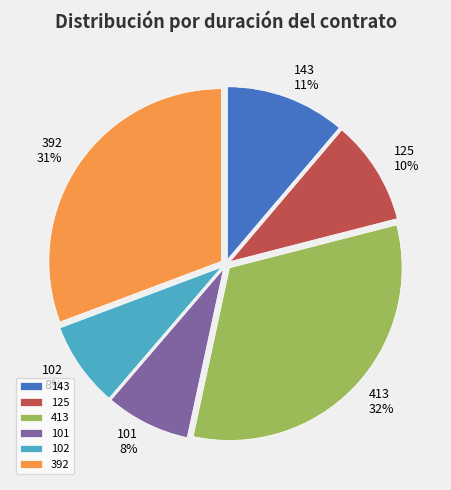

Does 102 8% represent more than half of the total?

No